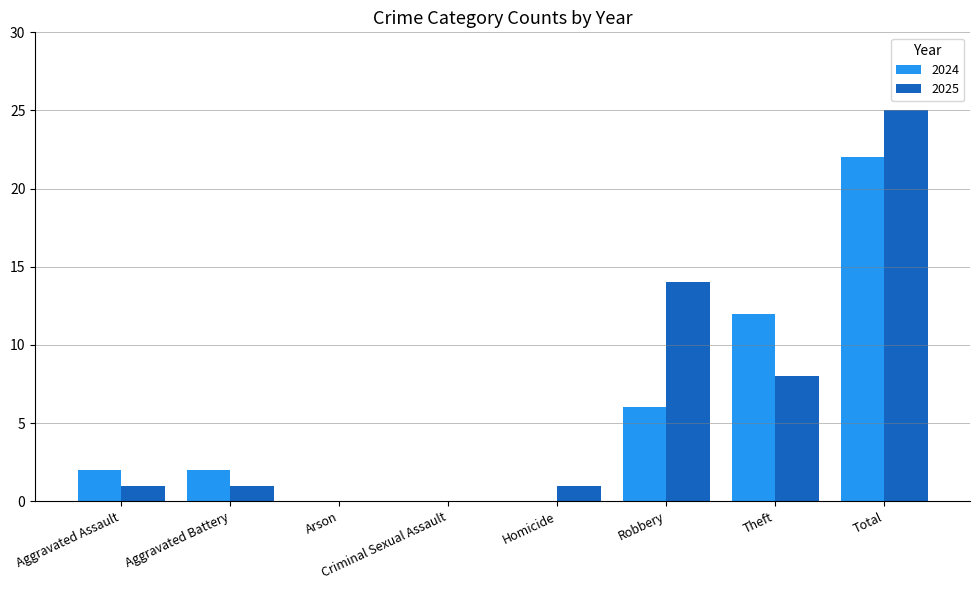

Is the value of 2025 at Total greater than the value of 2024 at Total?

Yes